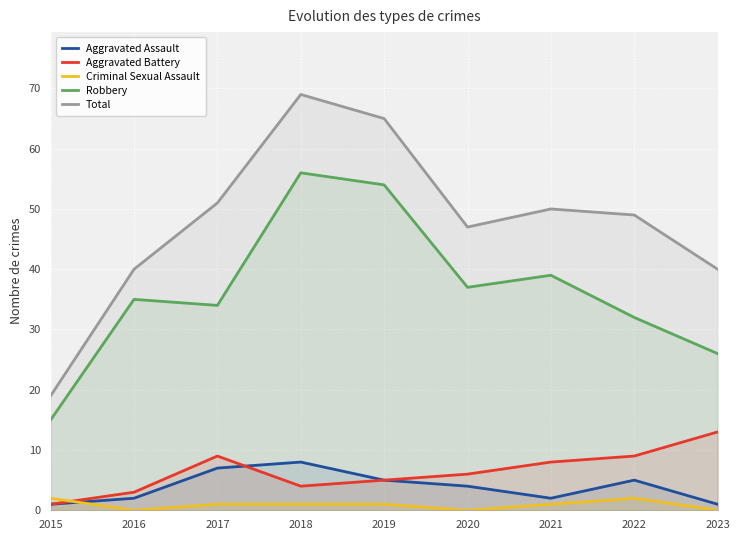

What is the maximum value for Aggravated Battery?

13